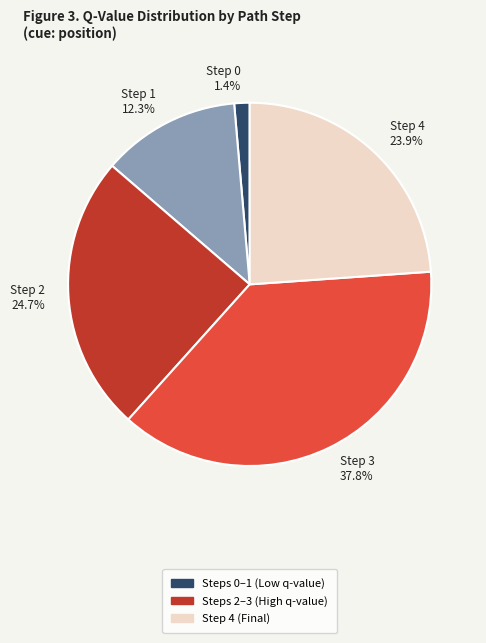

To the nearest percent, what is the difference between the largest and smallest slice percentages?

36%